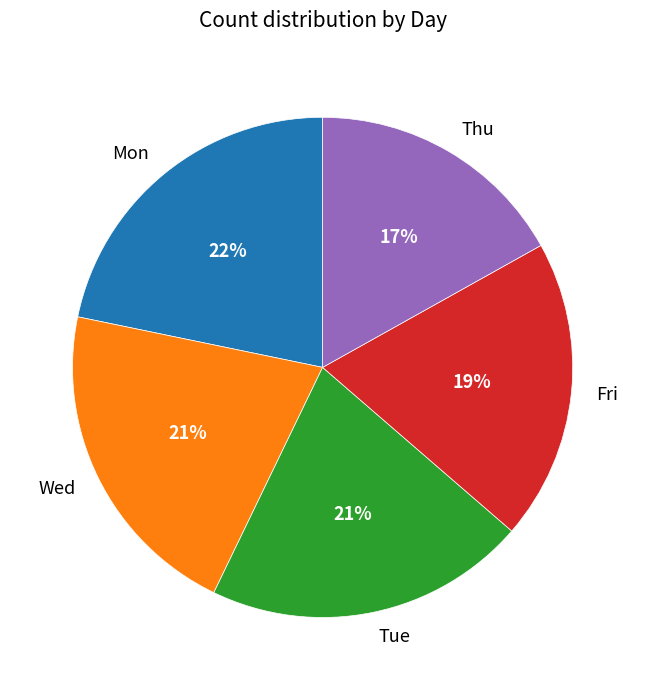

Approximately how many times larger is the value at Thu compared to Fri?

0.9